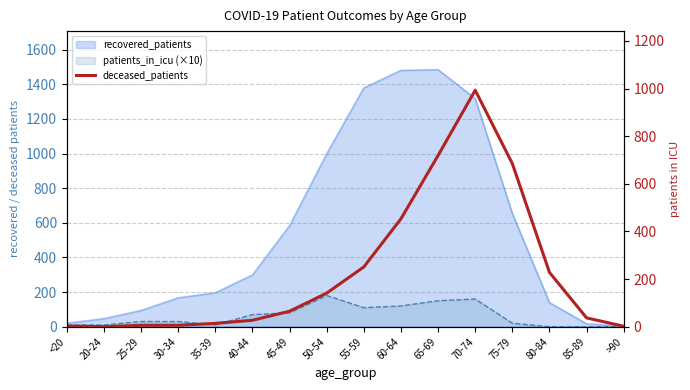

At which label is the value closest to 496?

60-64